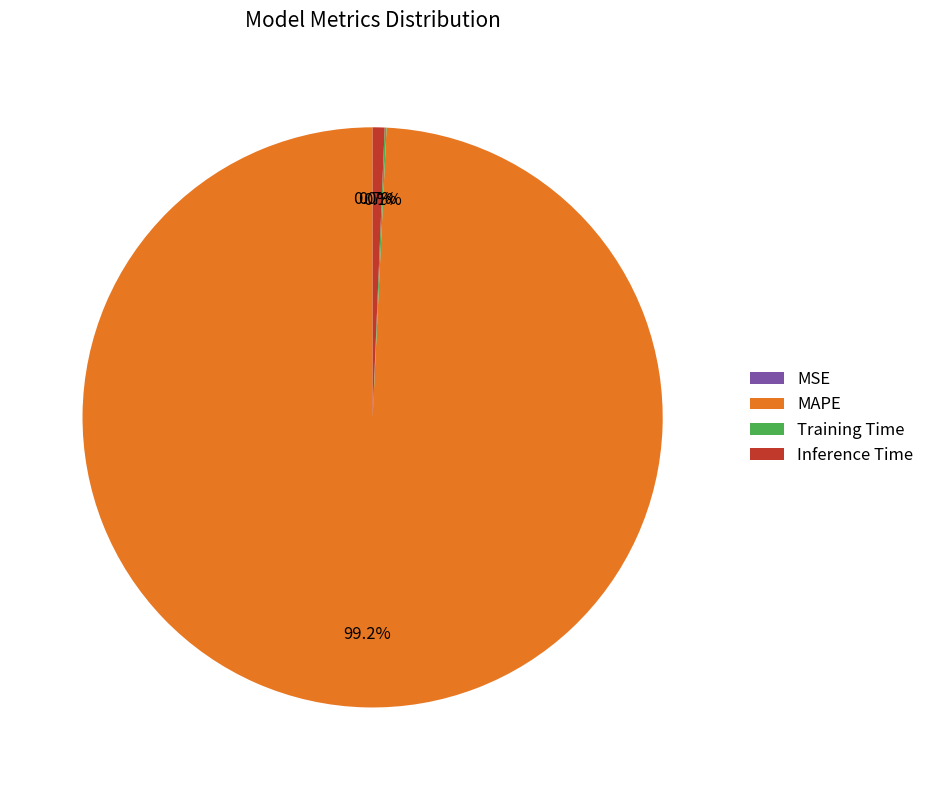

To the nearest percent, what is the difference between the largest and smallest slice percentages?

99%